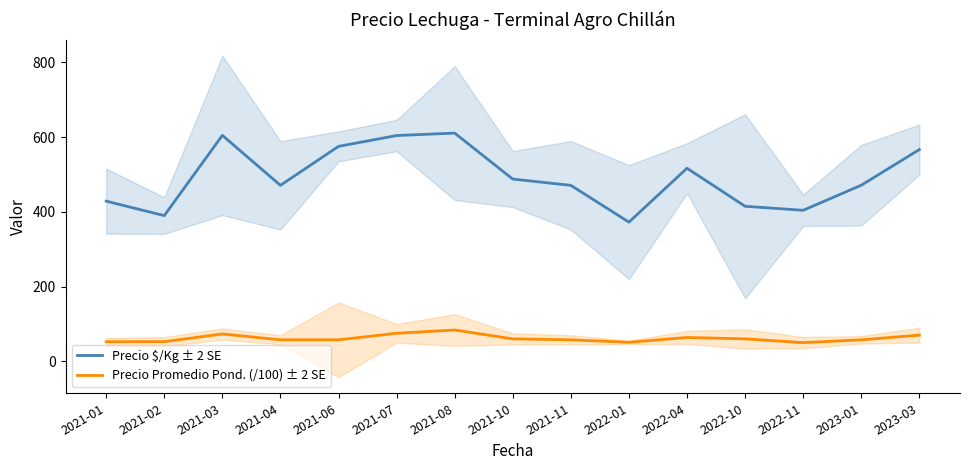

What is the minimum value for Precio Promedio Pond. (/100) ± 2 SE?

50.0